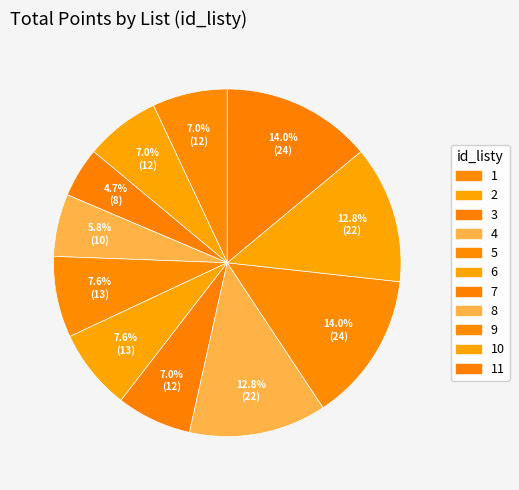

How many slices are in this pie chart?

11